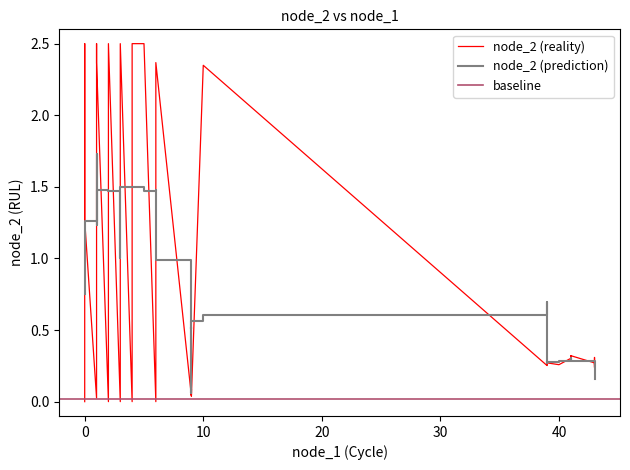

How many points are higher than both their immediate neighbors (excluding endpoints)?

13